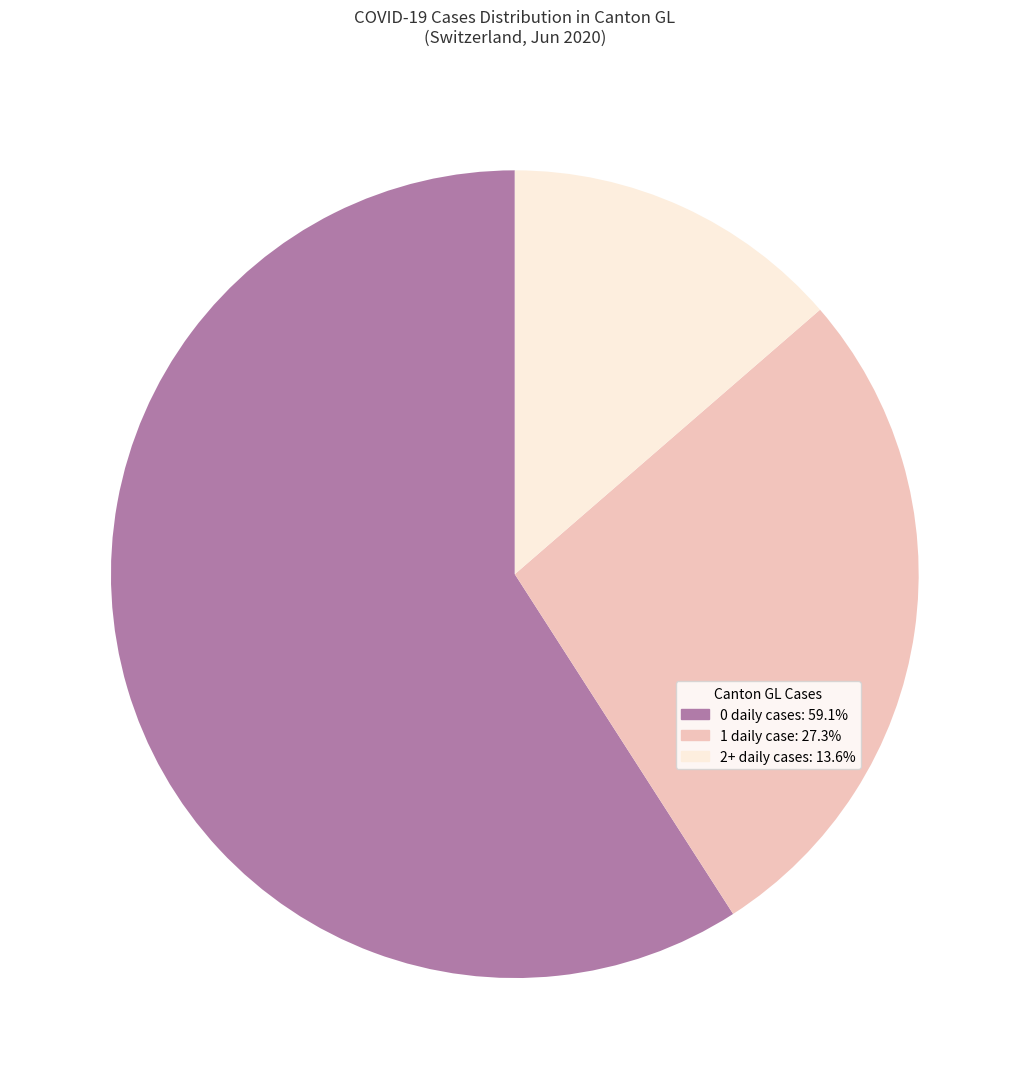

Is 2+ daily cases: 13.6% the majority of the pie?

No